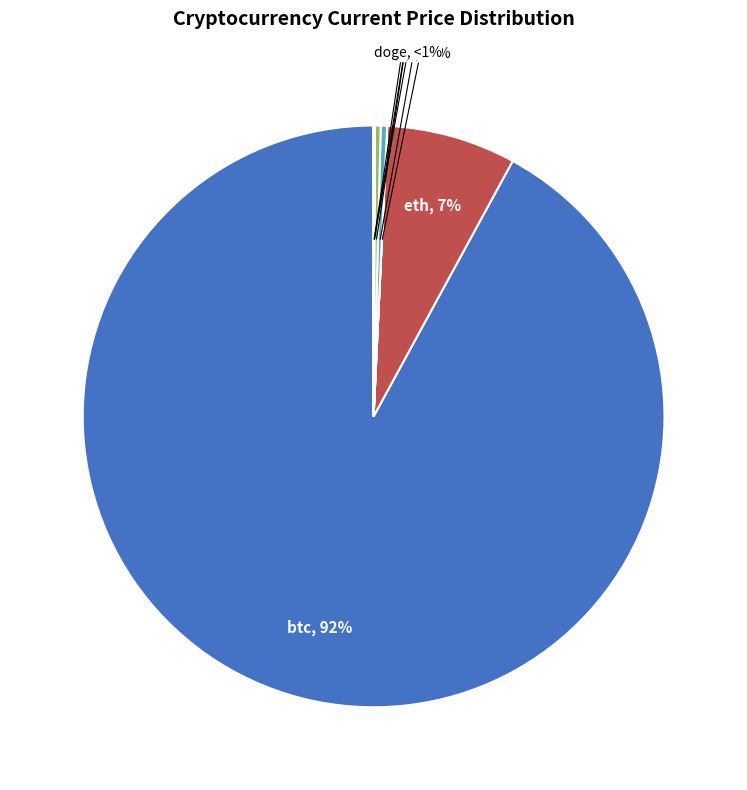

The link slice represents 0% of the pie. True or false?

True